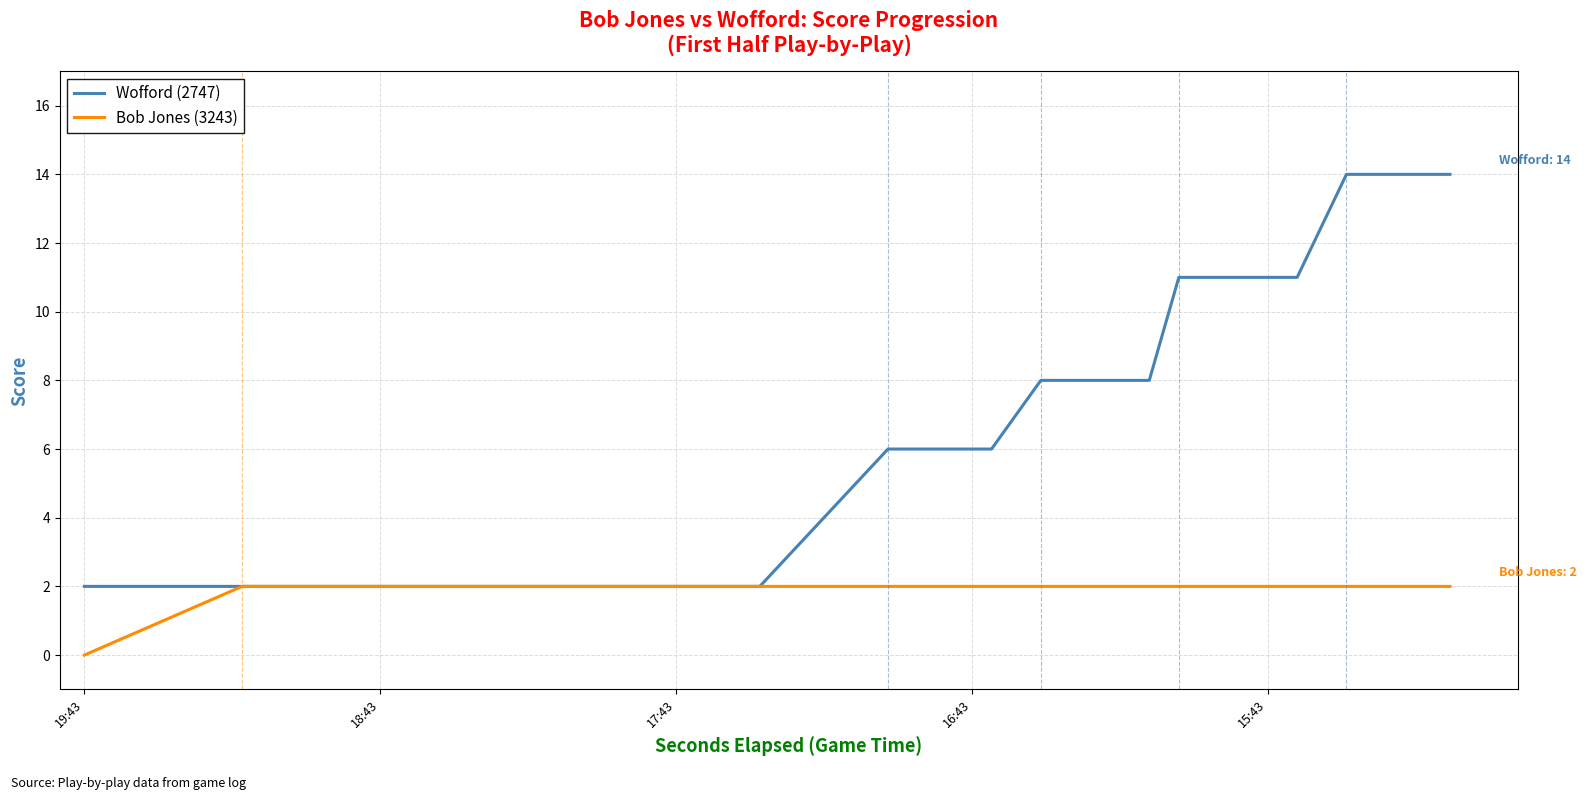

What is the value of the Bob Jones (3243) point at the 9th from the left?

2